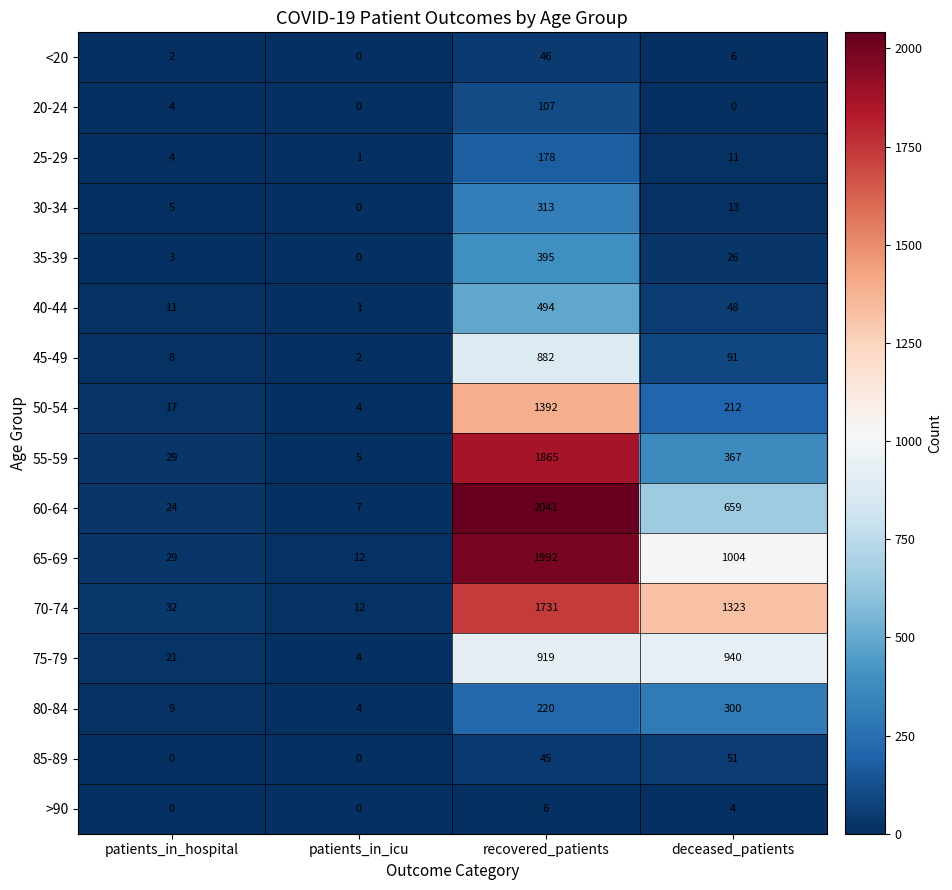

What is the spread (max minus min) of values at patients_in_icu?

12